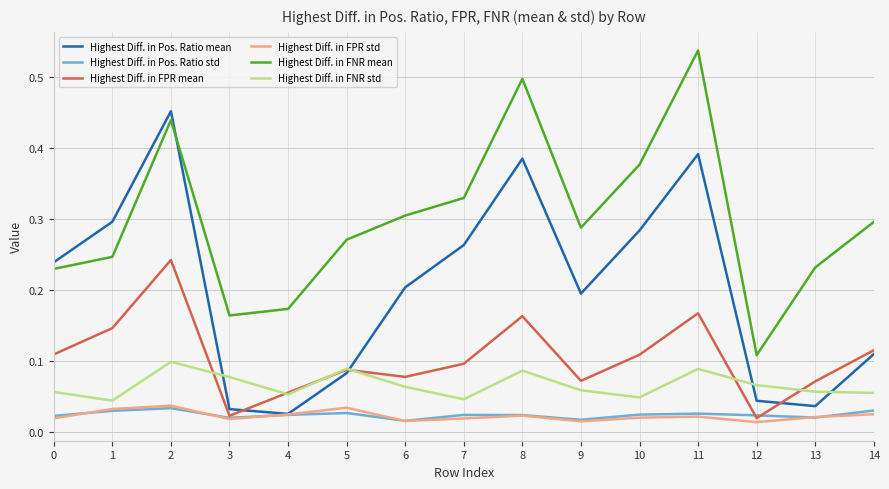

True or false: Highest Diff. in FNR mean and Highest Diff. in FPR std cross at least once.

False